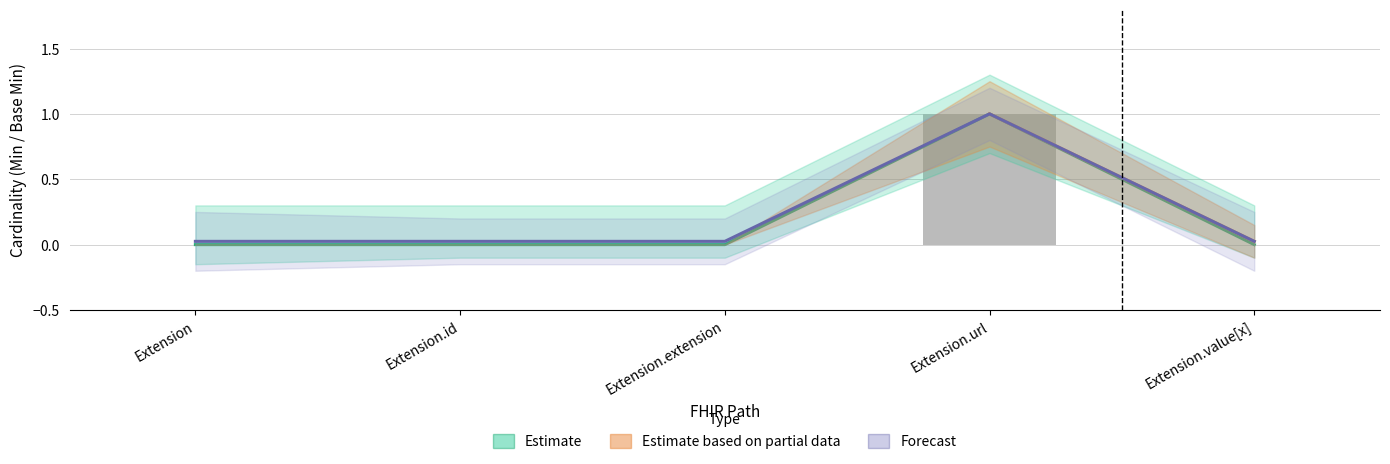

What is the label of the 5th bar from the right?

Extension